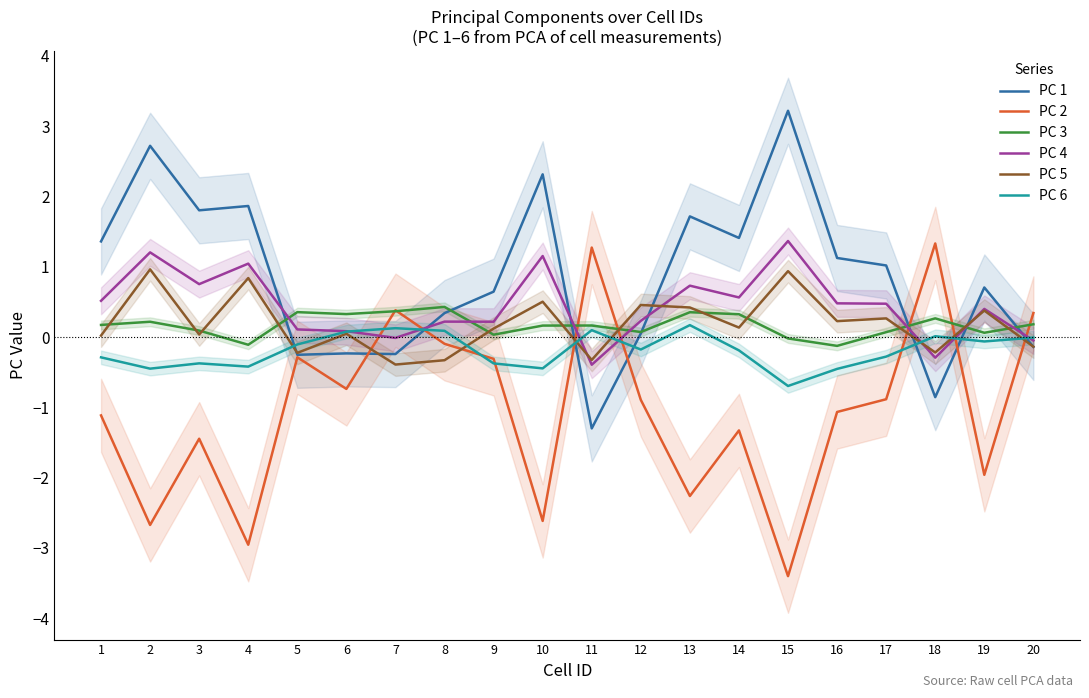

What is the difference between the maximum and minimum values in the PC 2 series?

4.7